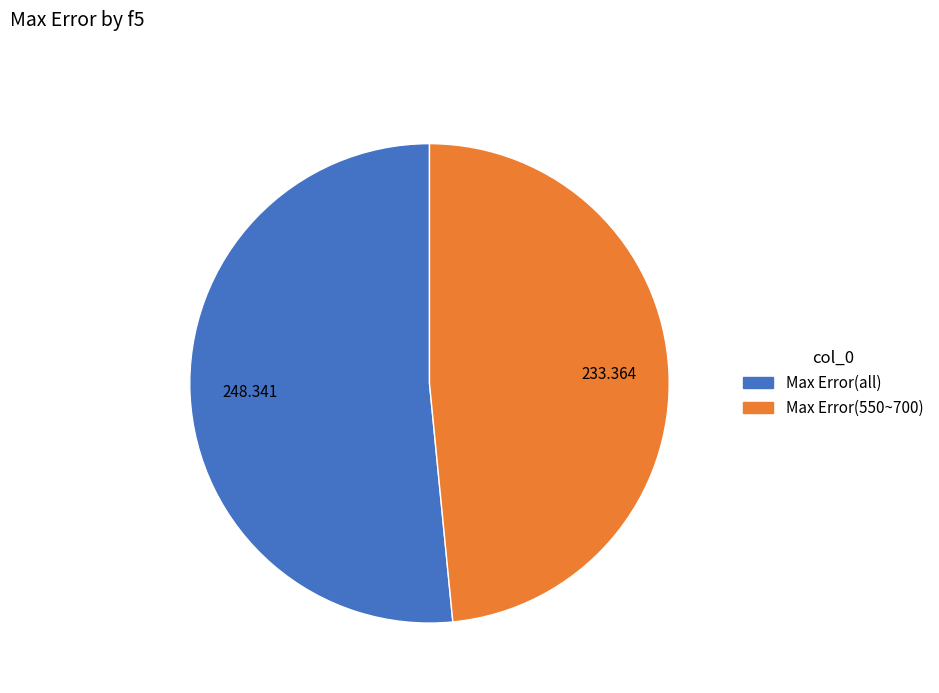

How many segments does this pie chart have?

2